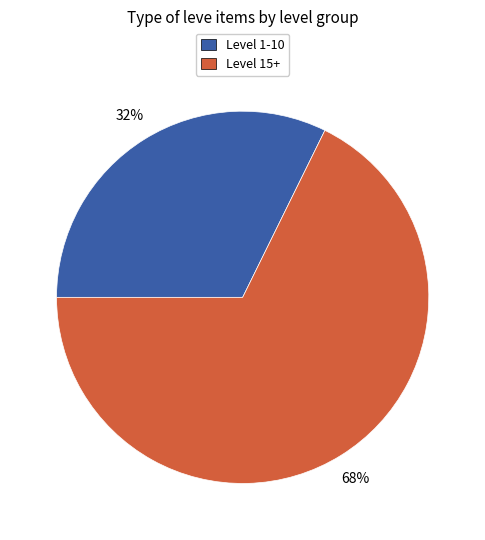

True or false: Level 15+ accounts for 68% of the total.

True